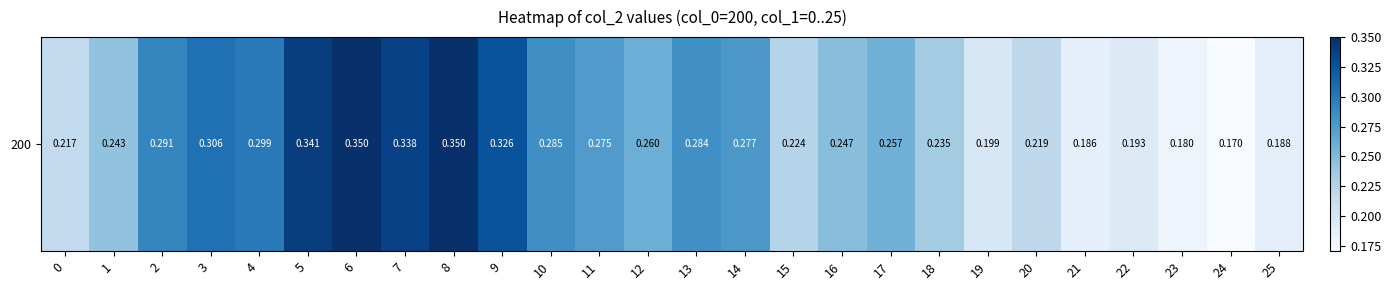

Which has a higher value, 4 or 24?

4